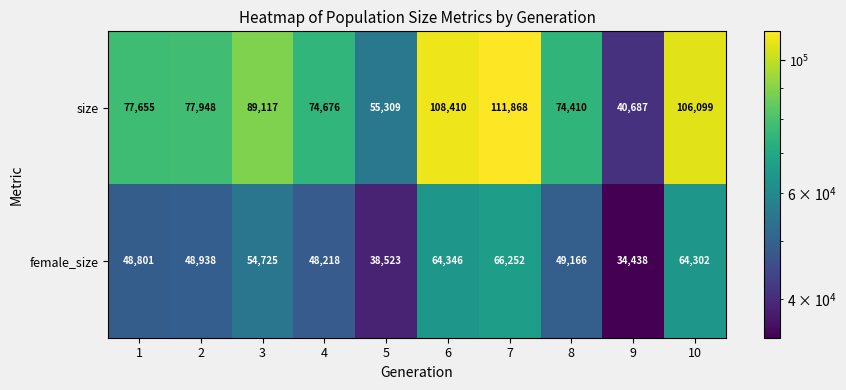

What is the sum of all female_size values?

517709